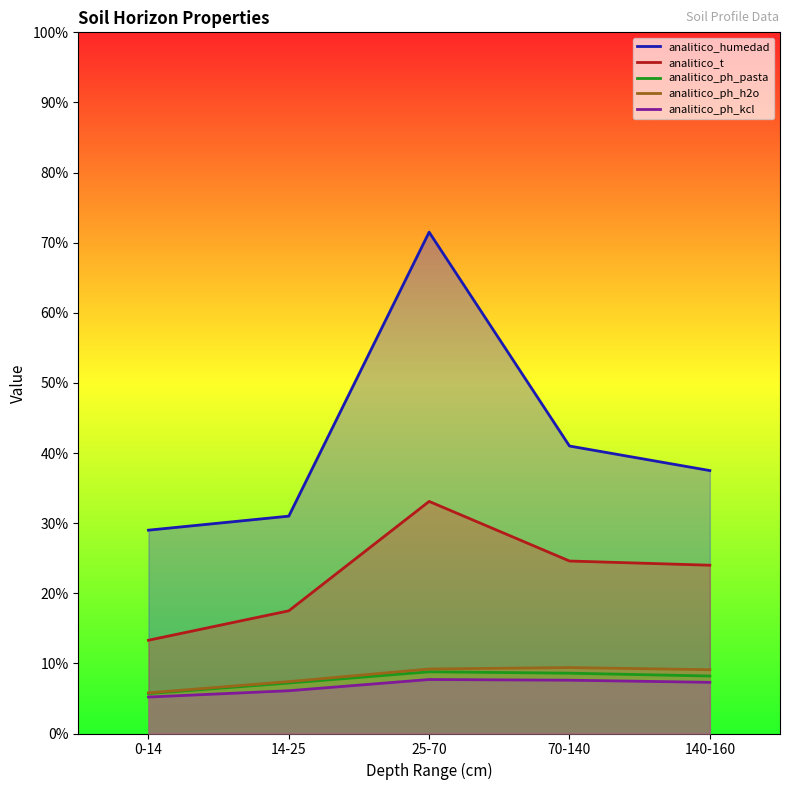

What is the value of the analitico_ph_kcl point at the 5th from the left?

7.3